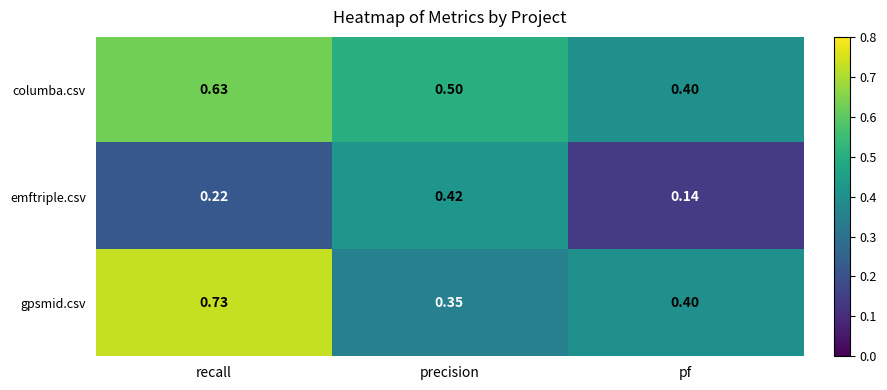

Which series has the largest range (max minus min)?

gpsmid.csv